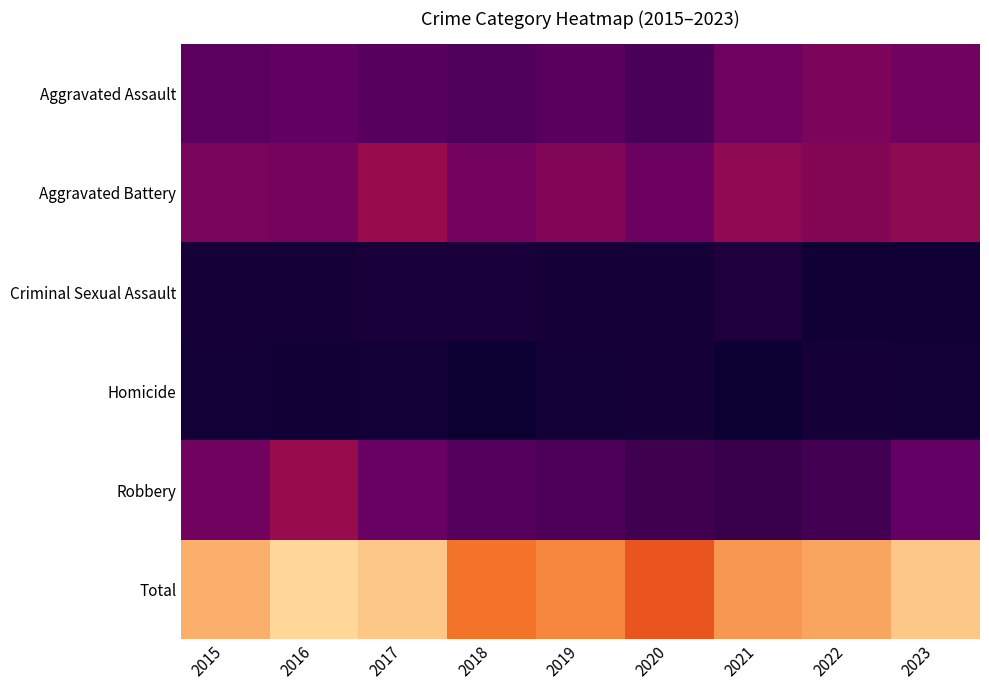

Reading right to left, transcribe all the data shown in this chart.

Aggravated Assault: 2023=124	2022=136	2021=121	2020=80	2019=98	2018=87	2017=97	2016=108	2015=101
Aggravated Battery: 2023=155	2022=144	2021=157	2020=119	2019=141	2018=126	2017=164	2016=129	2015=133
Criminal Sexual Assault: 2023=12	2022=12	2021=29	2020=19	2019=19	2018=23	2017=23	2016=19	2015=18
Homicide: 2023=13	2022=18	2021=6	2020=16	2019=13	2018=7	2017=14	2016=12	2015=15
Robbery: 2023=111	2022=72	2021=58	2020=67	2019=85	2018=95	2017=117	2016=163	2015=125
Total: 2023=415	2022=382	2021=371	2020=301	2019=356	2018=338	2017=415	2016=431	2015=392